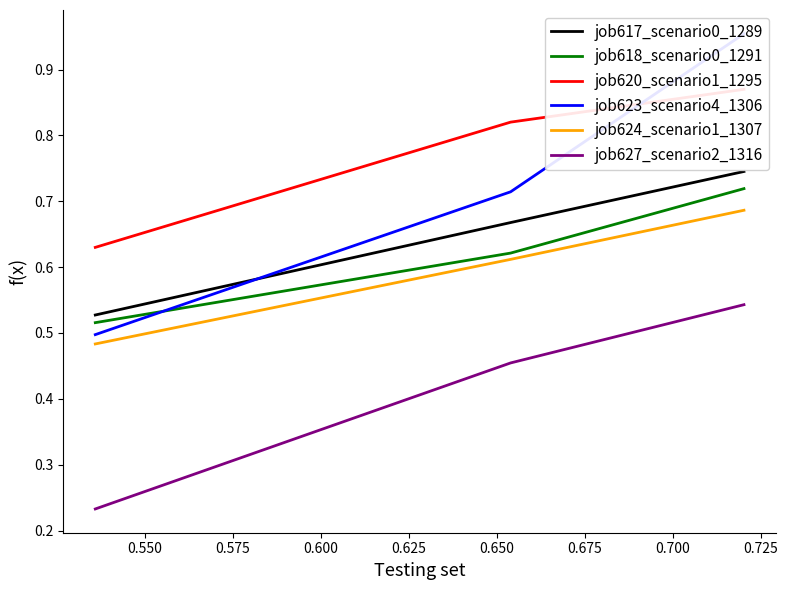

Reading left to right, list all the values displayed in this chart.

job617_scenario0_1289: 0.5	0.7	0.7
job618_scenario0_1291: 0.5	0.6	0.7
job620_scenario1_1295: 0.6	0.8	0.9
job623_scenario4_1306: 0.5	0.7	1.0
job624_scenario1_1307: 0.5	0.6	0.7
job627_scenario2_1316: 0.2	0.5	0.5